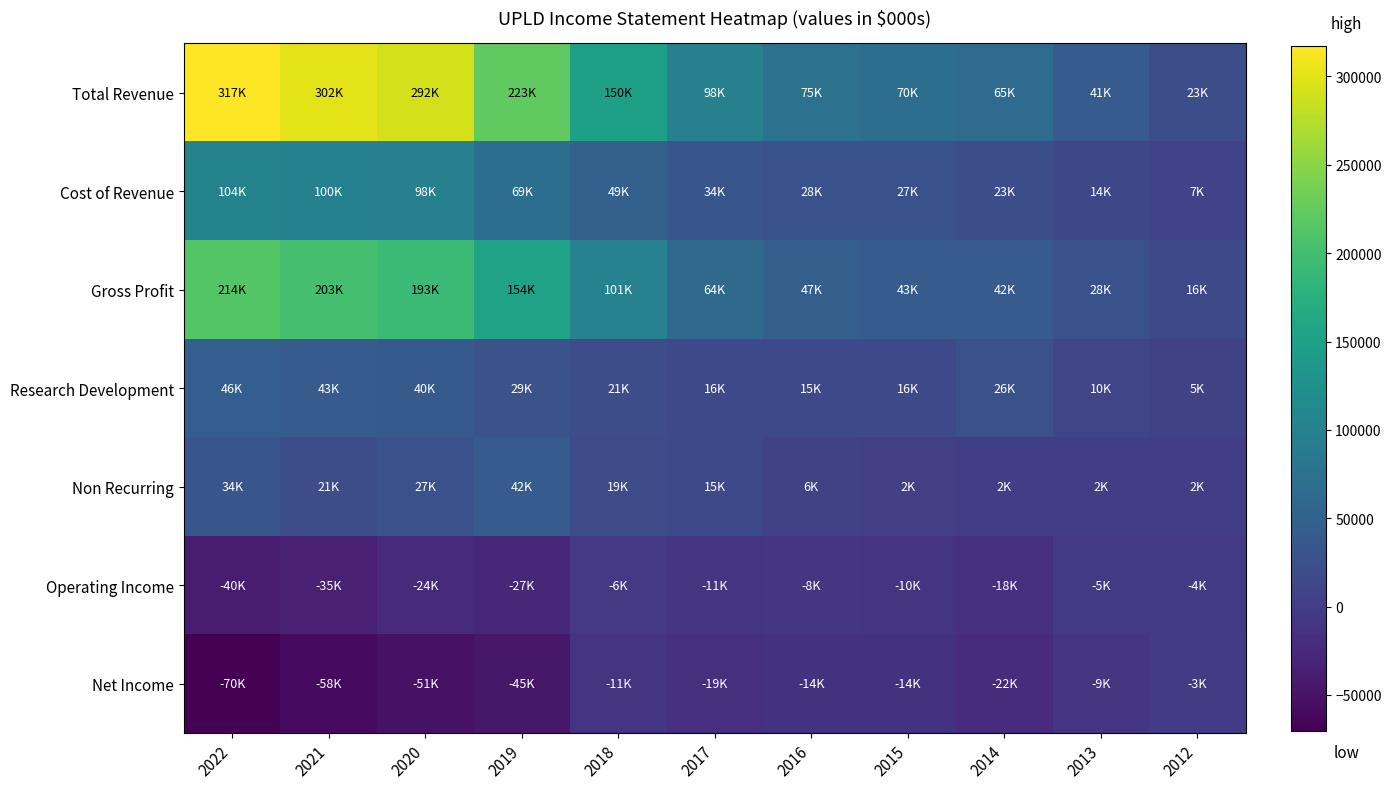

What is the spread (max minus min) of values at 2015?

83600